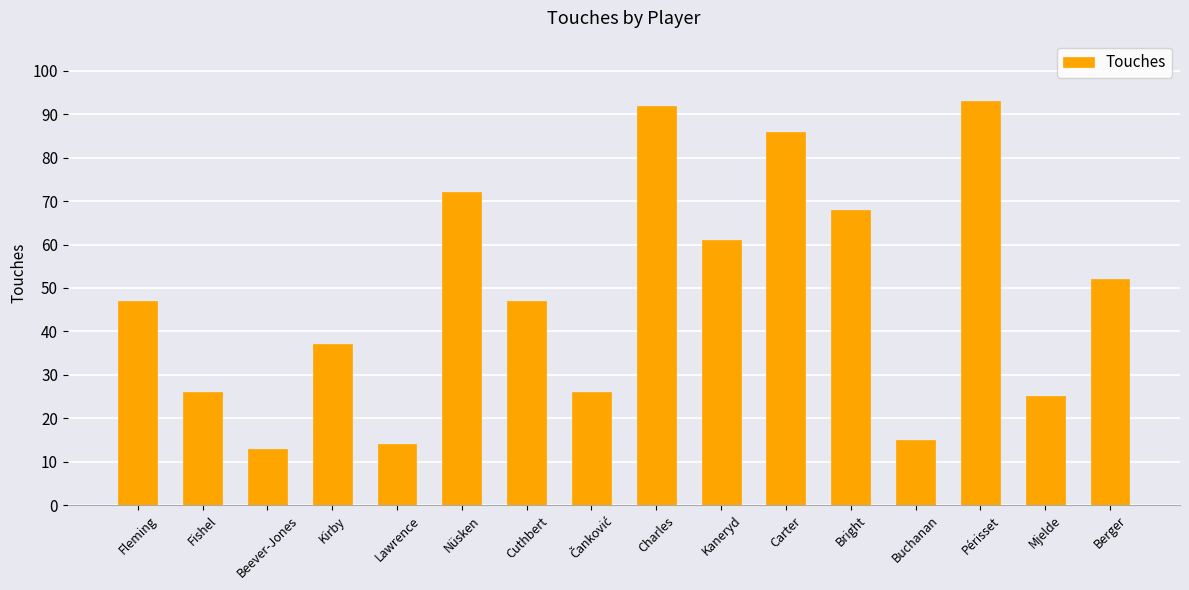

How many data points does each series have?

16